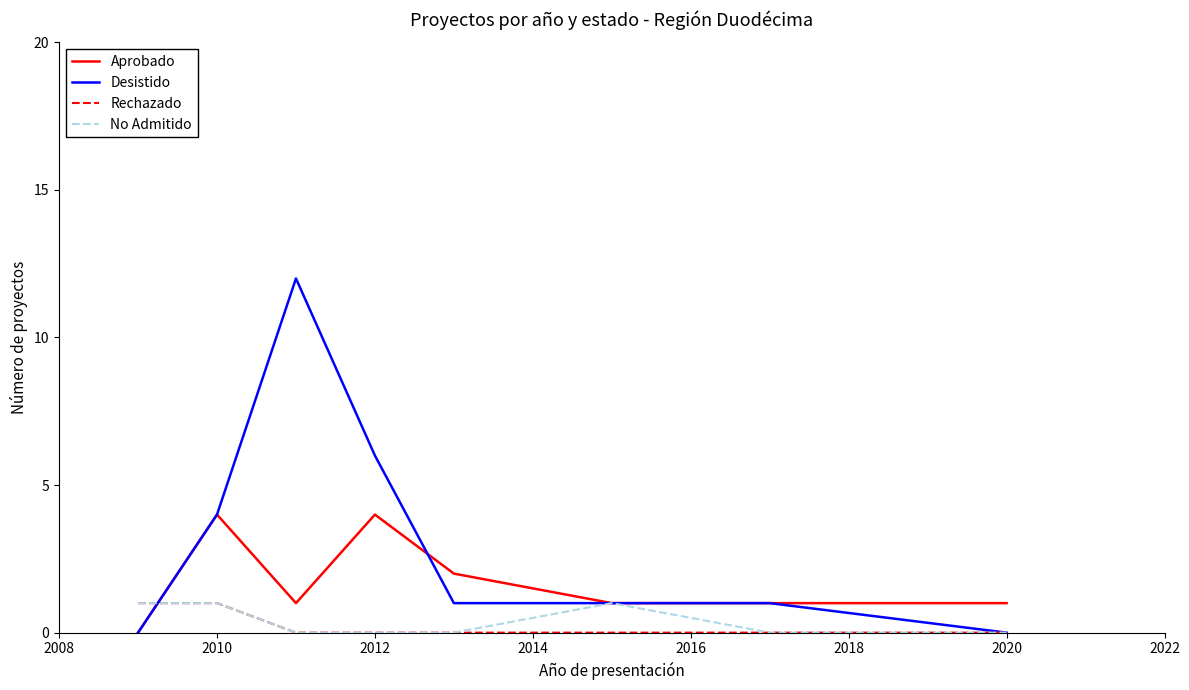

Which series has the largest range (max minus min)?

Desistido